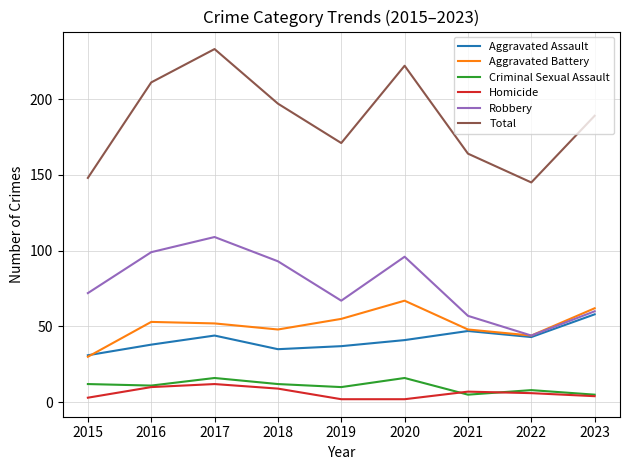

What is the spread (max minus min) of values at 2018?

188